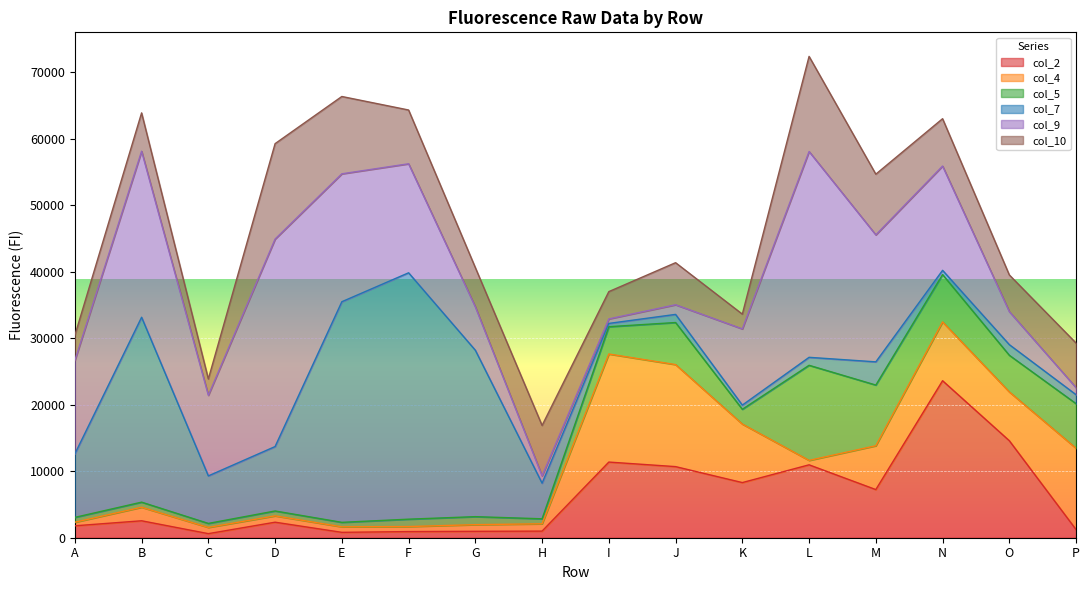

True or false: col_7 has more than 0 interior local peaks.

True